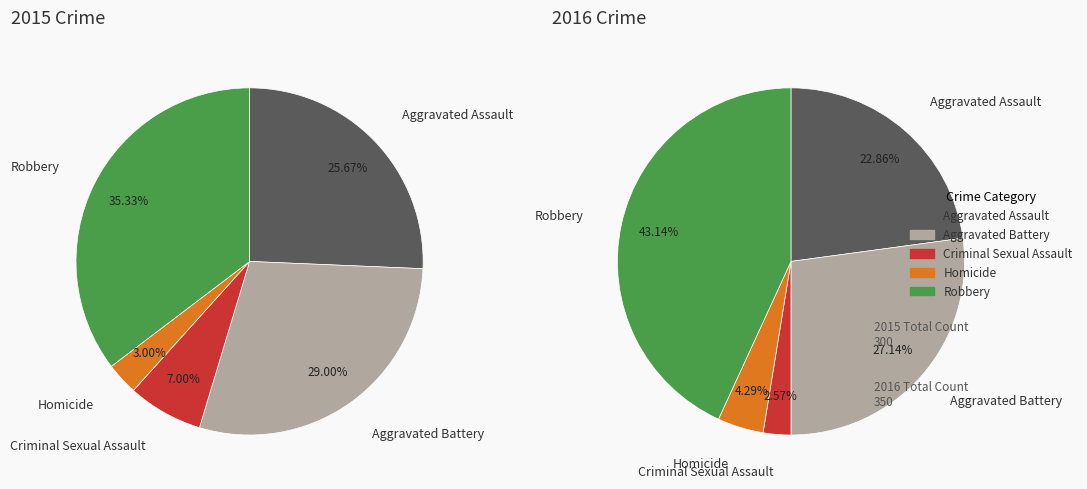

Which series has the widest spread of values?

values_2016